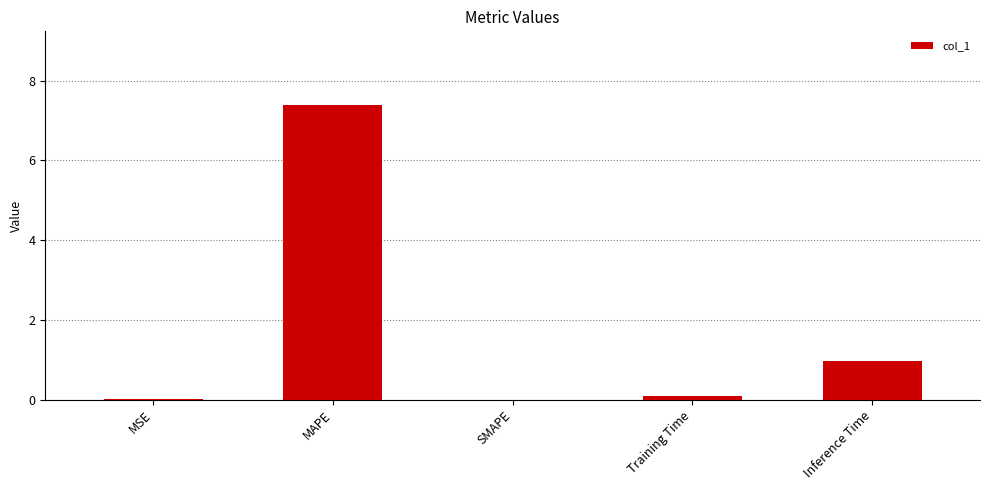

The value at Inference Time is 1.0. True or false?

True